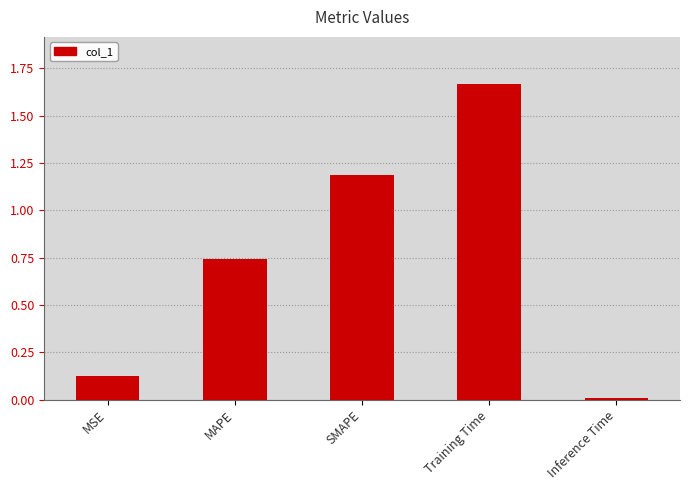

What is the change in value from SMAPE to Inference Time?

-1.2